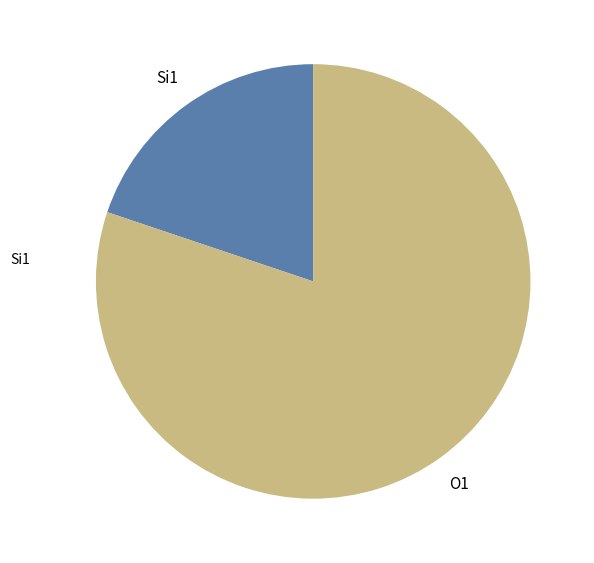

Approximately how many times larger is the value at O1 compared to Si1?

4.0